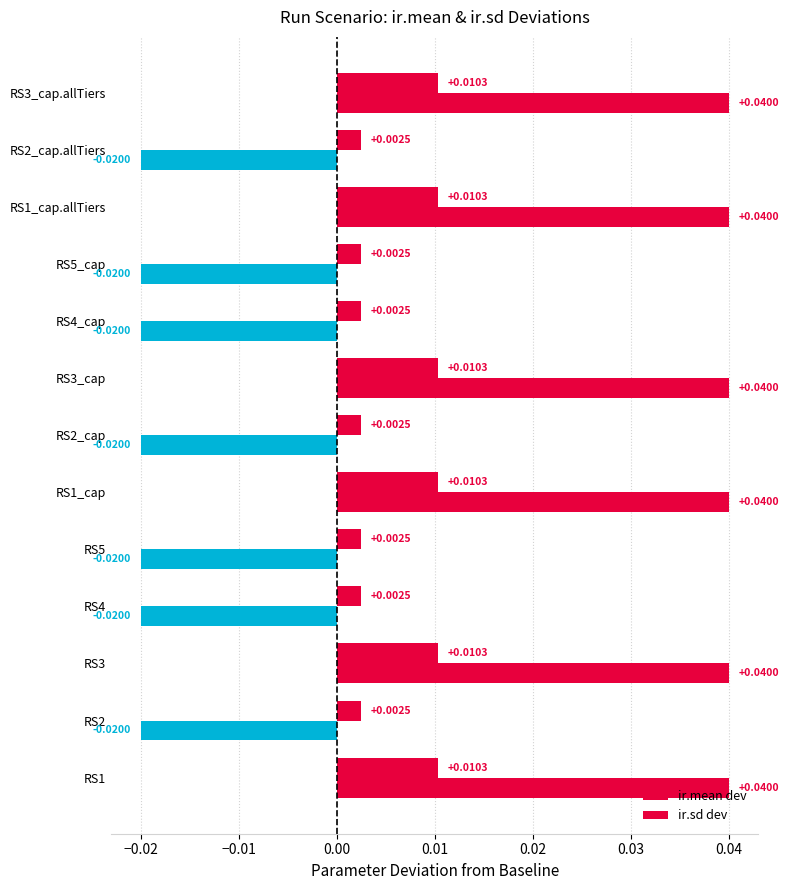

Are the bars horizontal?

Yes